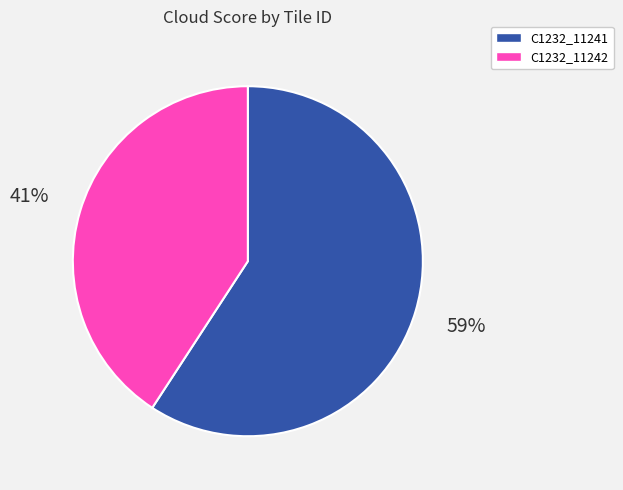

Is there any slice that represents more than half of the pie?

Yes